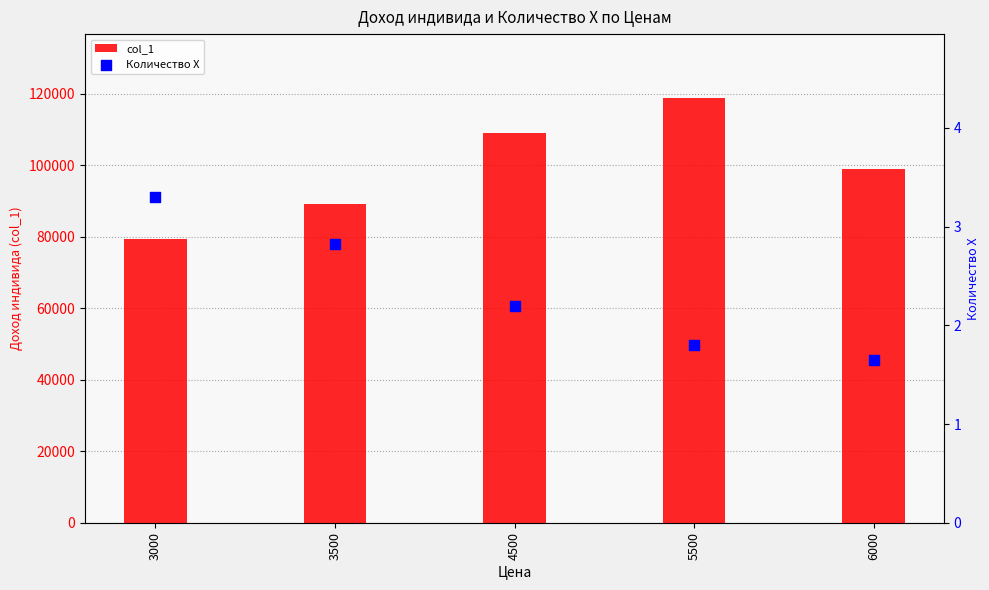

At how many categories does at least one series exceed 93240?

3